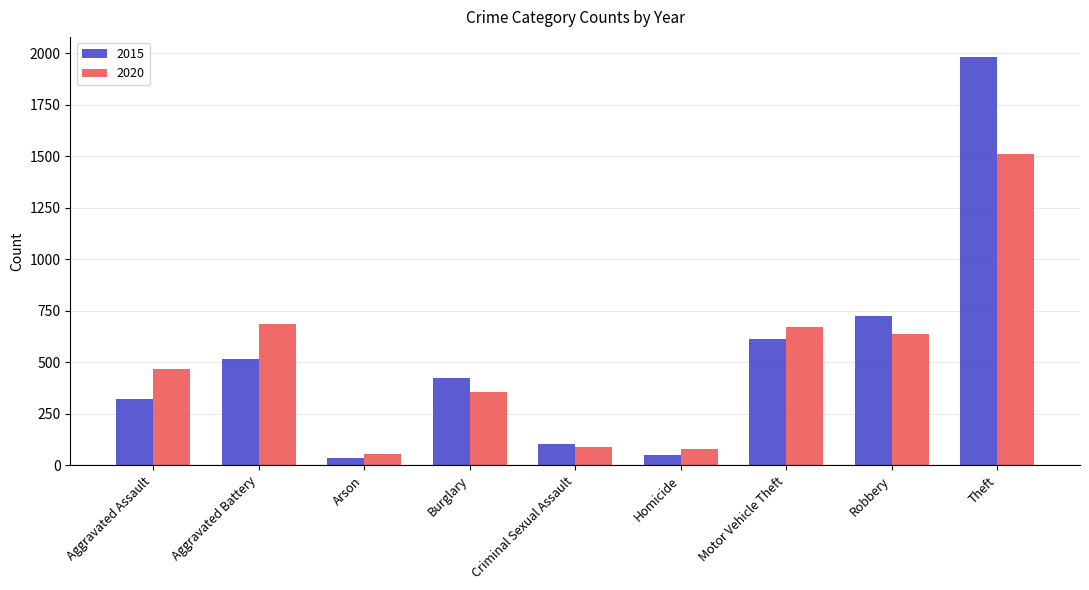

Does the chart contain stacked bars?

No